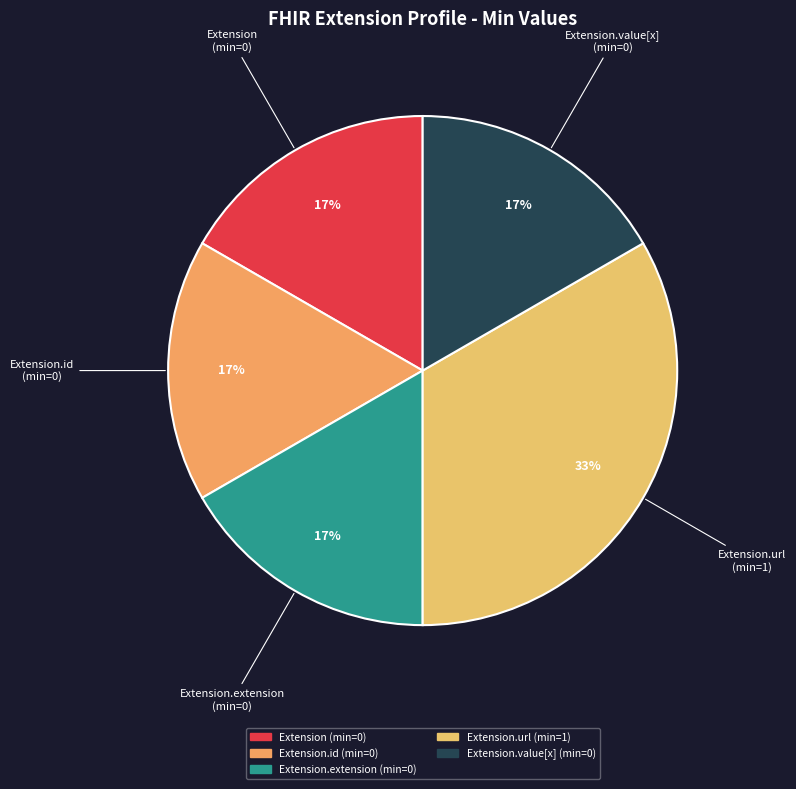

Which slice is the largest?

Extension.url